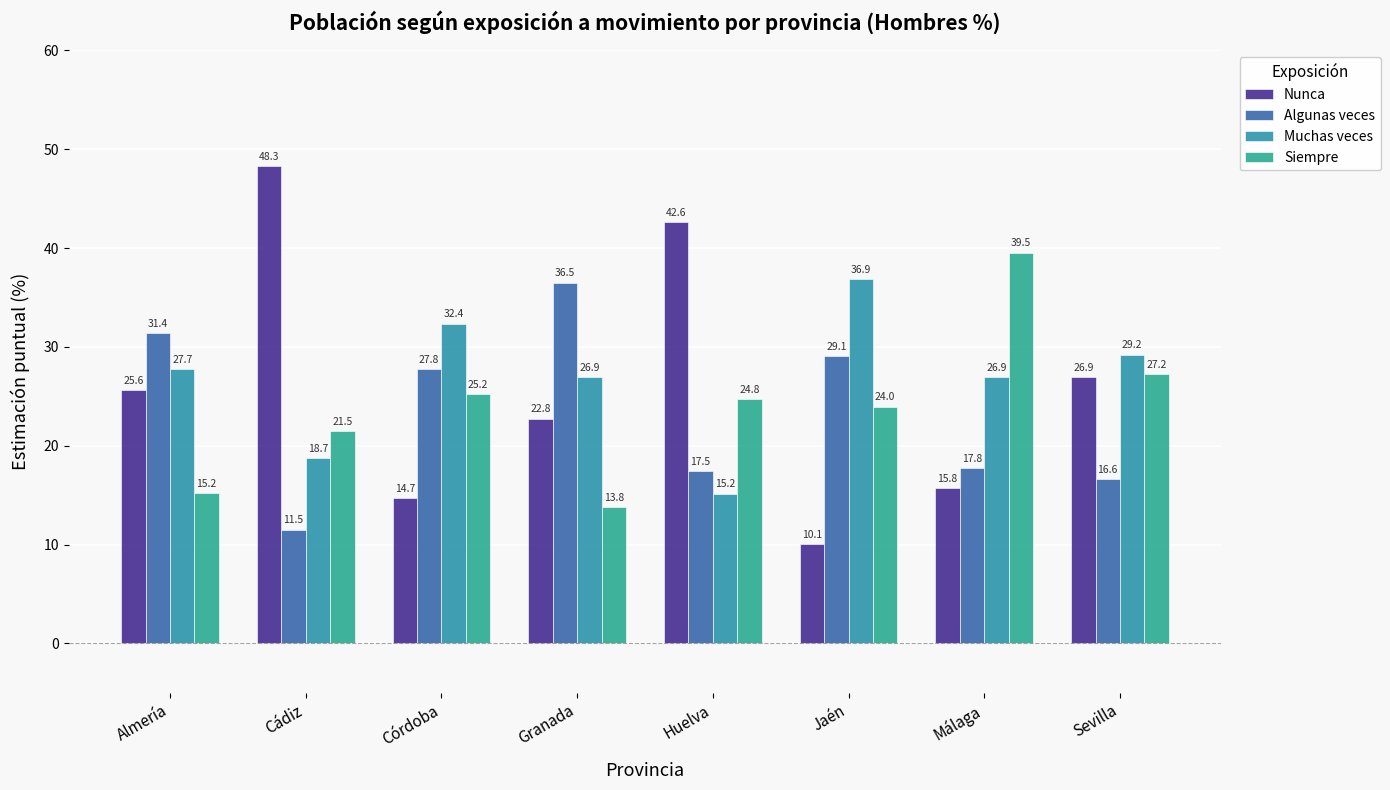

Rank the categories by Muchas veces value from highest to lowest.

Jaén, Córdoba, Sevilla, Almería, Málaga, Granada, Cádiz, Huelva